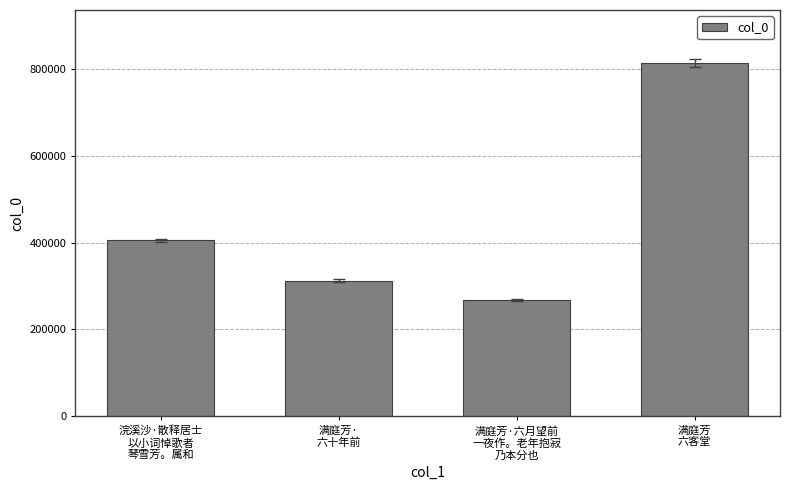

List the labels in order of value, smallest first.

满庭芳·六月望前
一夜作。老年抱寂
乃本分也, 满庭芳·
六十年前, 浣溪沙·散释居士
以小词悼歌者
琴雪芳。属和, 满庭芳
六客堂